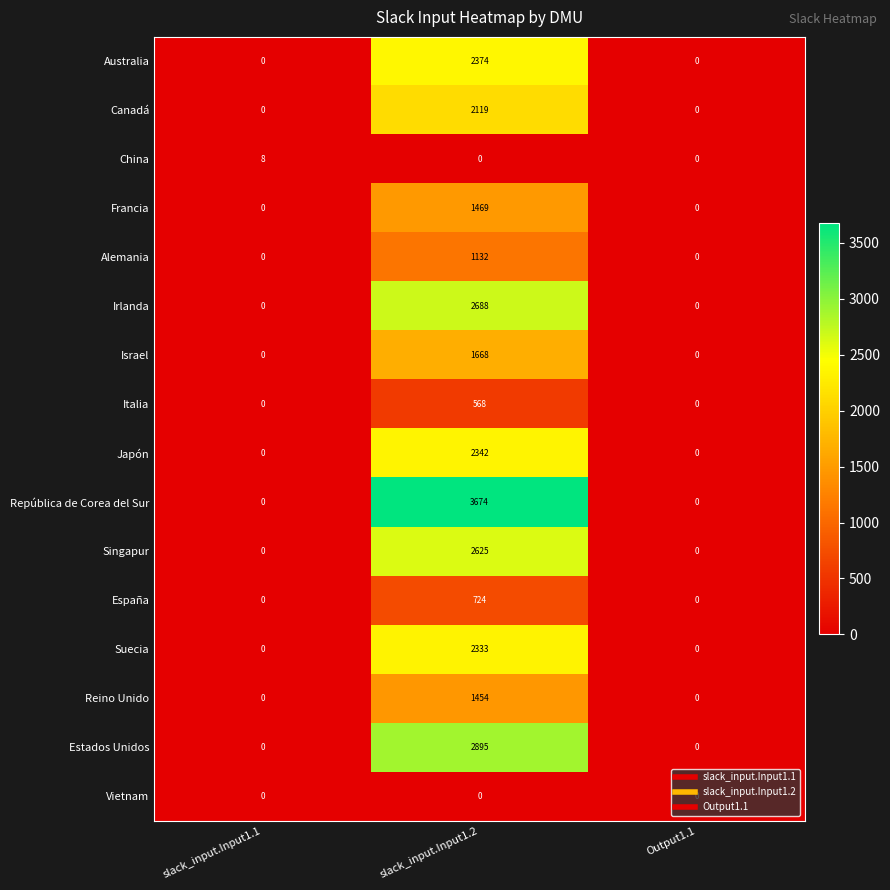

Which series has the largest range (max minus min)?

República de Corea del Sur